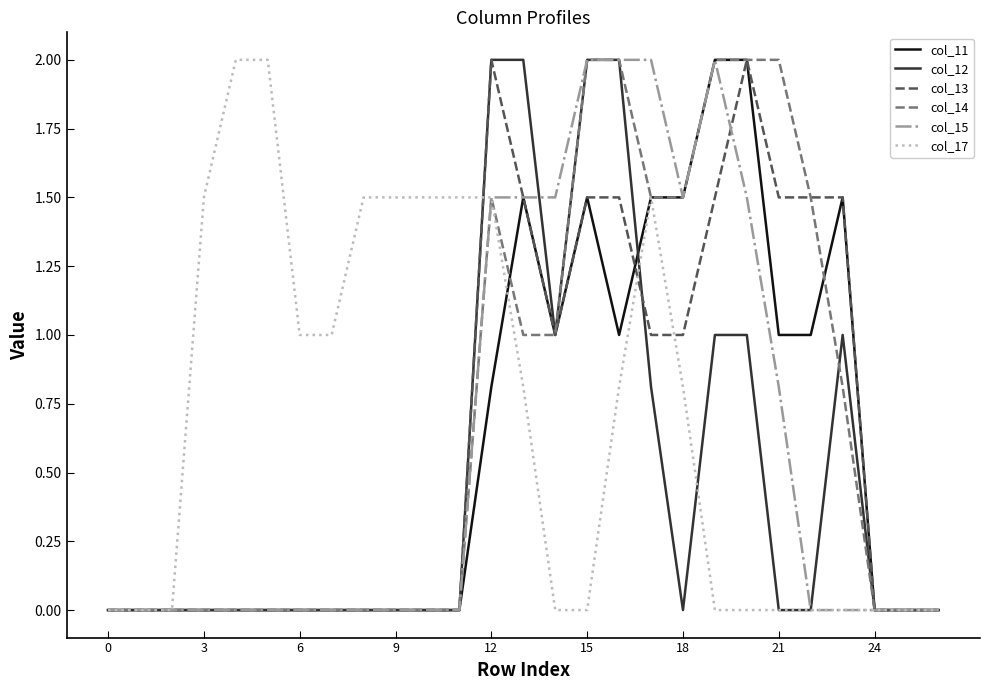

What are all the series names shown in the legend?

col_11, col_12, col_13, col_14, col_15, col_17